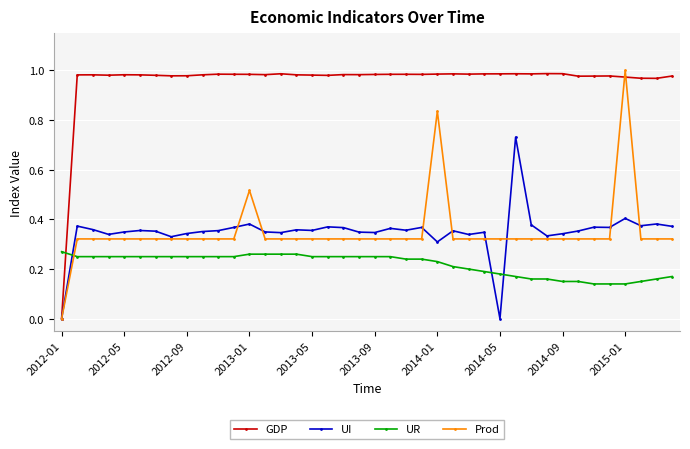

Which series has the largest total across all categories?

GDP